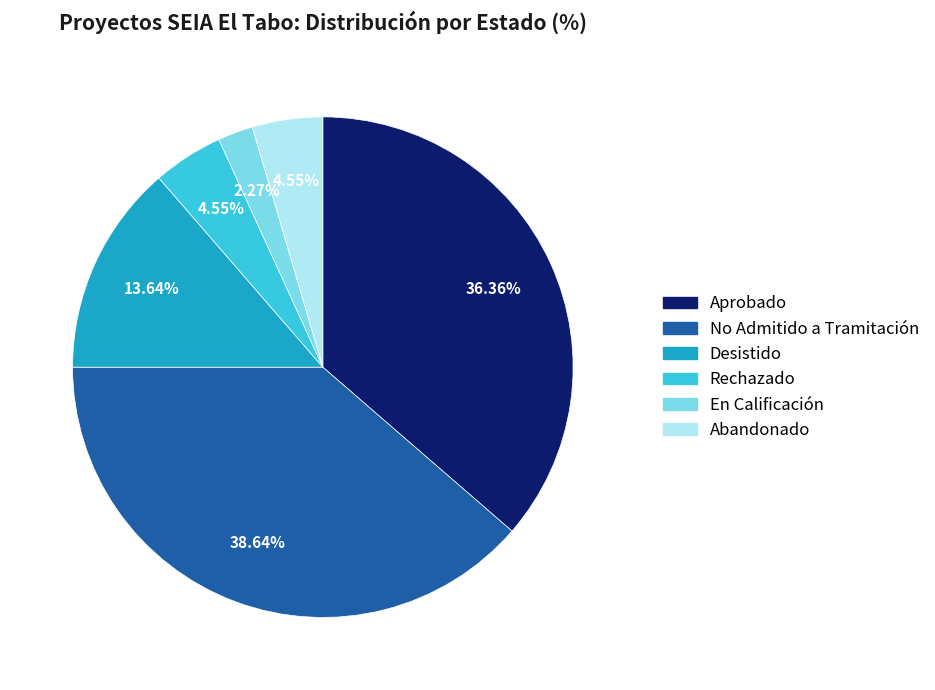

Count the number of slices in the pie.

6